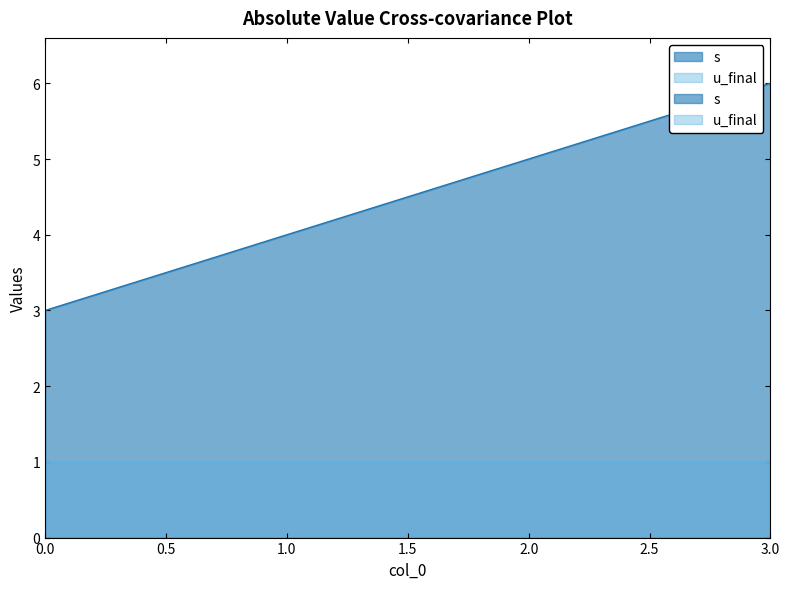

At which label is the value closest to 4?

1